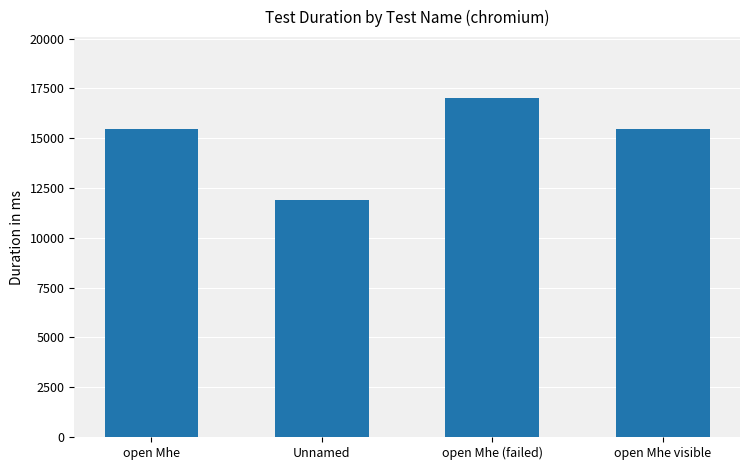

What is the label of the 2nd bar from the left?

Unnamed